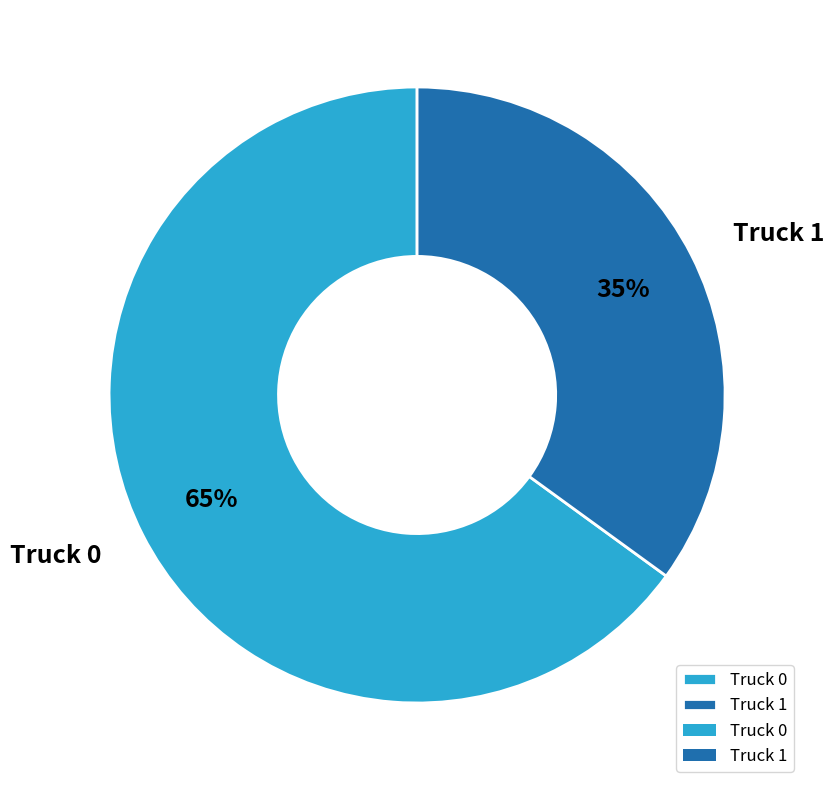

To the nearest percent, what percentage of the pie is Truck 1?

35%